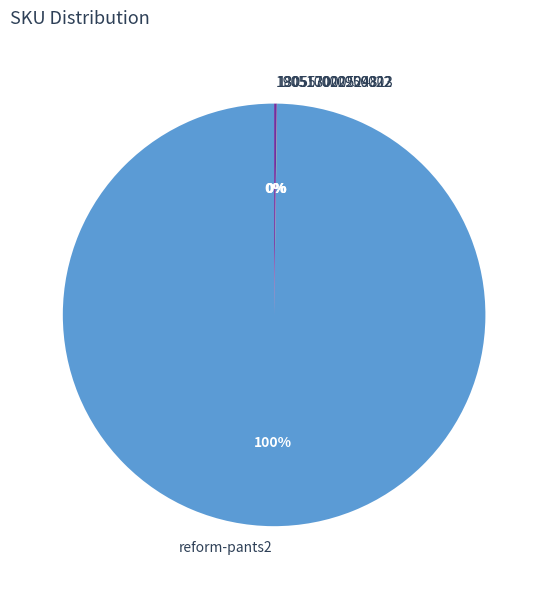

To the nearest percent, what percentage of the pie is reform-pants2?

100%